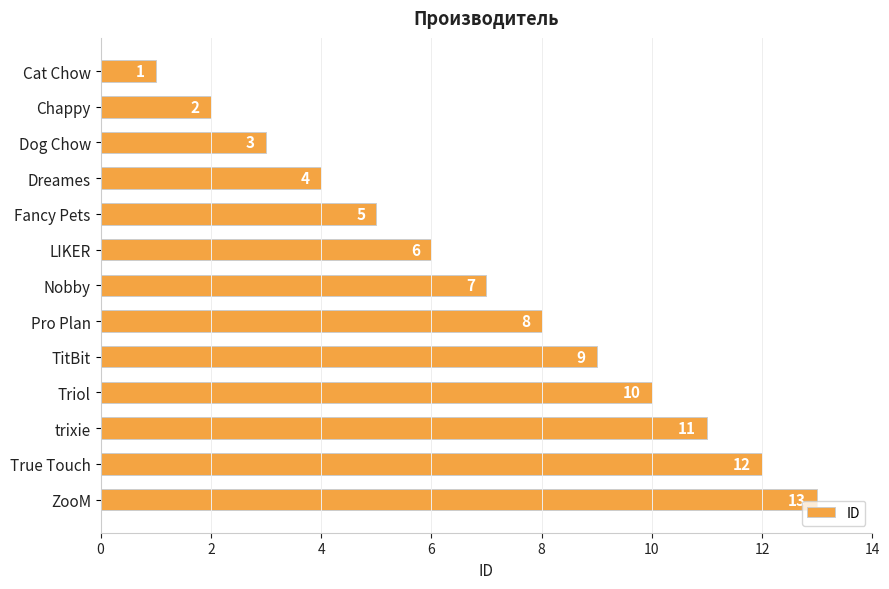

Rank the categories by value from lowest to highest.

Cat Chow, Chappy, Dog Chow, Dreames, Fancy Pets, LIKER, Nobby, Pro Plan, TitBit, Triol, trixie, True Touch, ZooM